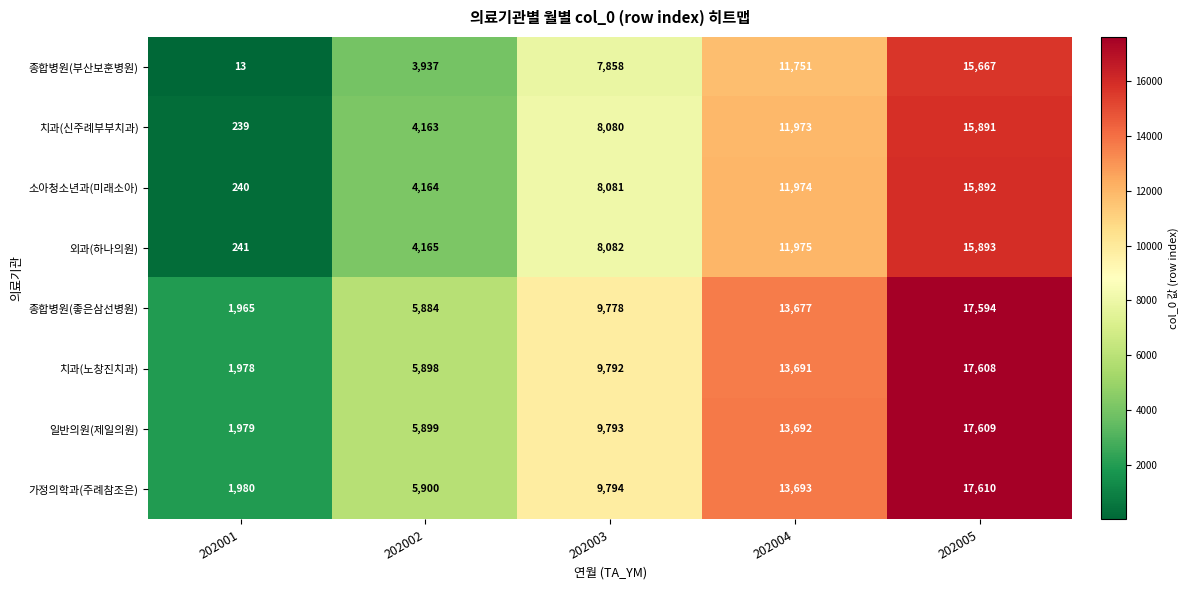

What is the sum of all 가정의학과(주례참조은) values?

48977